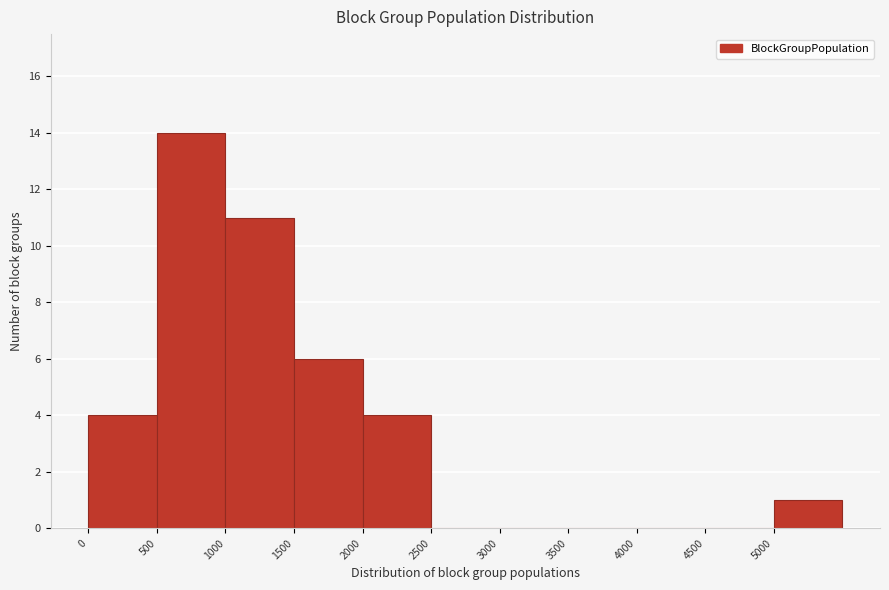

Reading left to right, list every bar in this chart as the range it spans on the x-axis followed by its height. The values are not printed on the chart, so give them approximately, as read against the axis.

0 to 500: 4
500 to 1000: 14
1000 to 1500: 11
1500 to 2000: 6
2000 to 2500: 4
2500 to 3000: 0
3000 to 3500: 0
3500 to 4000: 0
4000 to 4500: 0
4500 to 5000: 0
5000 to 5500: 1